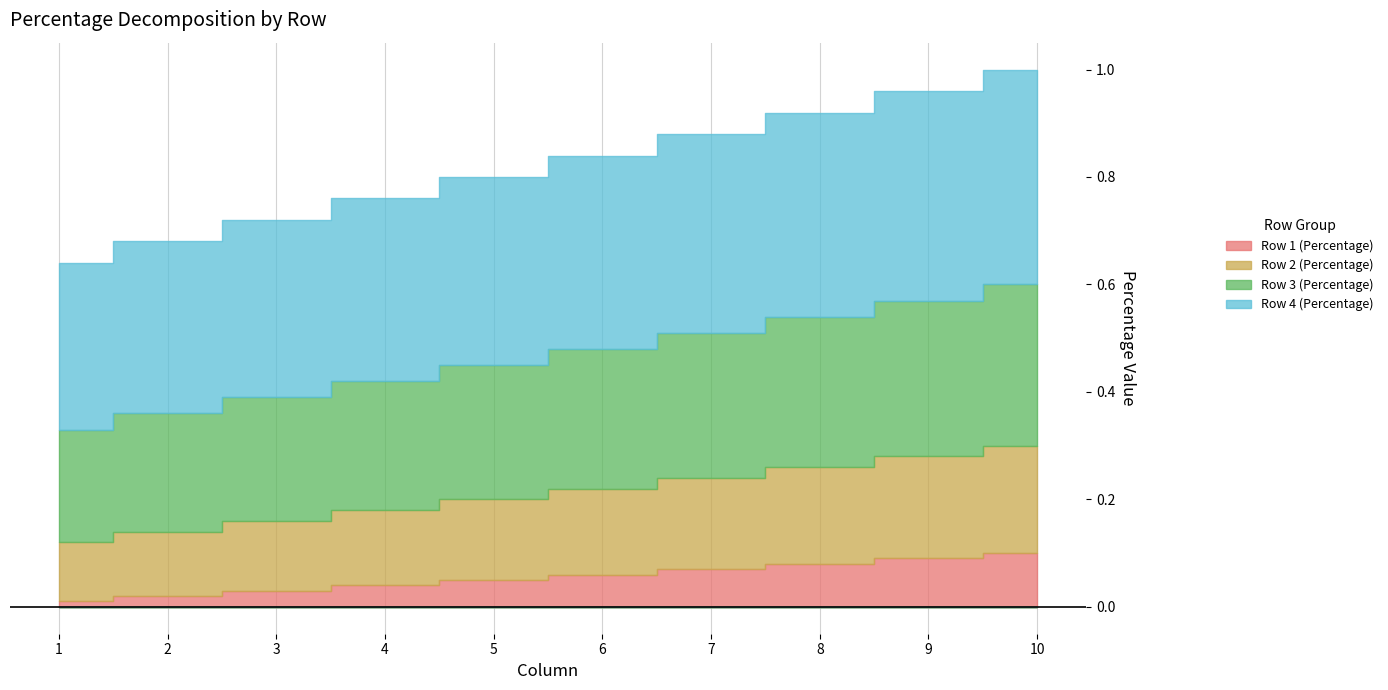

Reading left to right, extract all data points from this chart.

Row 1 (Percentage): 0.0	0.0	0.0	0.0	0.1	0.1	0.1	0.1	0.1	0.1
Row 2 (Percentage): 0.1	0.1	0.1	0.1	0.1	0.2	0.2	0.2	0.2	0.2
Row 3 (Percentage): 0.2	0.2	0.2	0.2	0.2	0.3	0.3	0.3	0.3	0.3
Row 4 (Percentage): 0.3	0.3	0.3	0.3	0.3	0.4	0.4	0.4	0.4	0.4